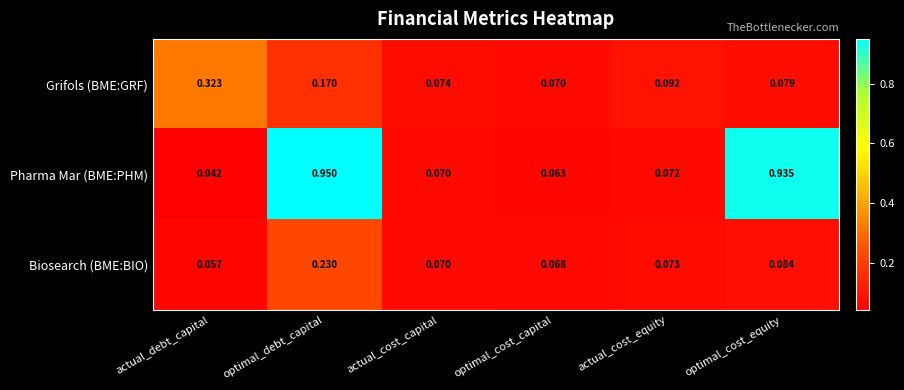

Which series has the largest range (max minus min)?

Pharma Mar (BME:PHM)